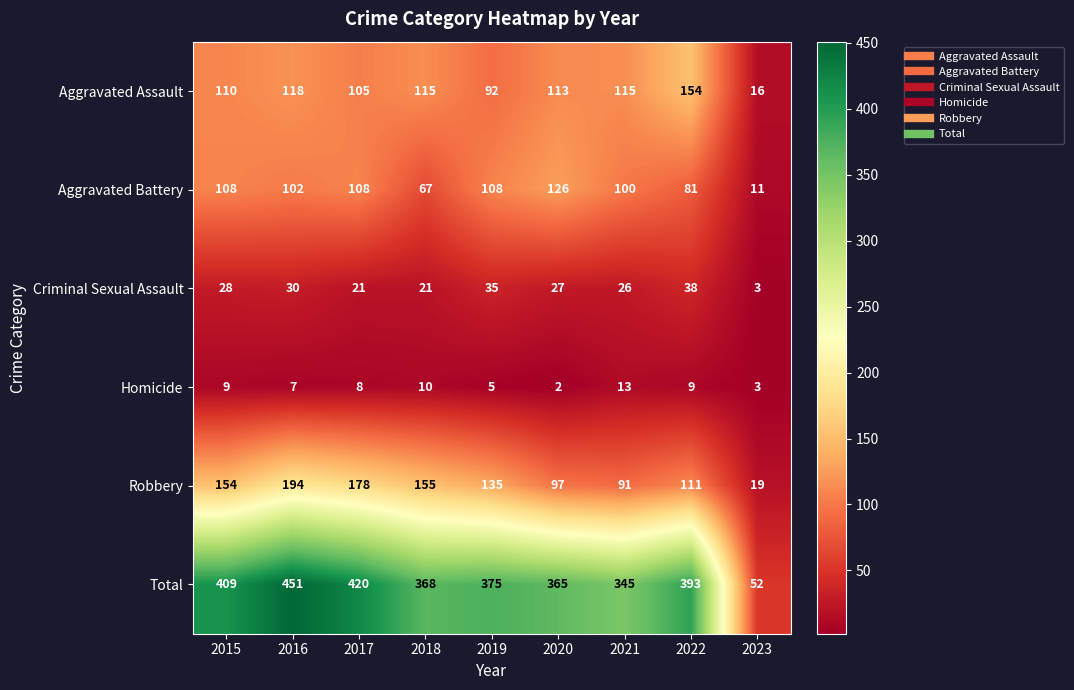

Is it true that Robbery equals 91 at 2021?

True